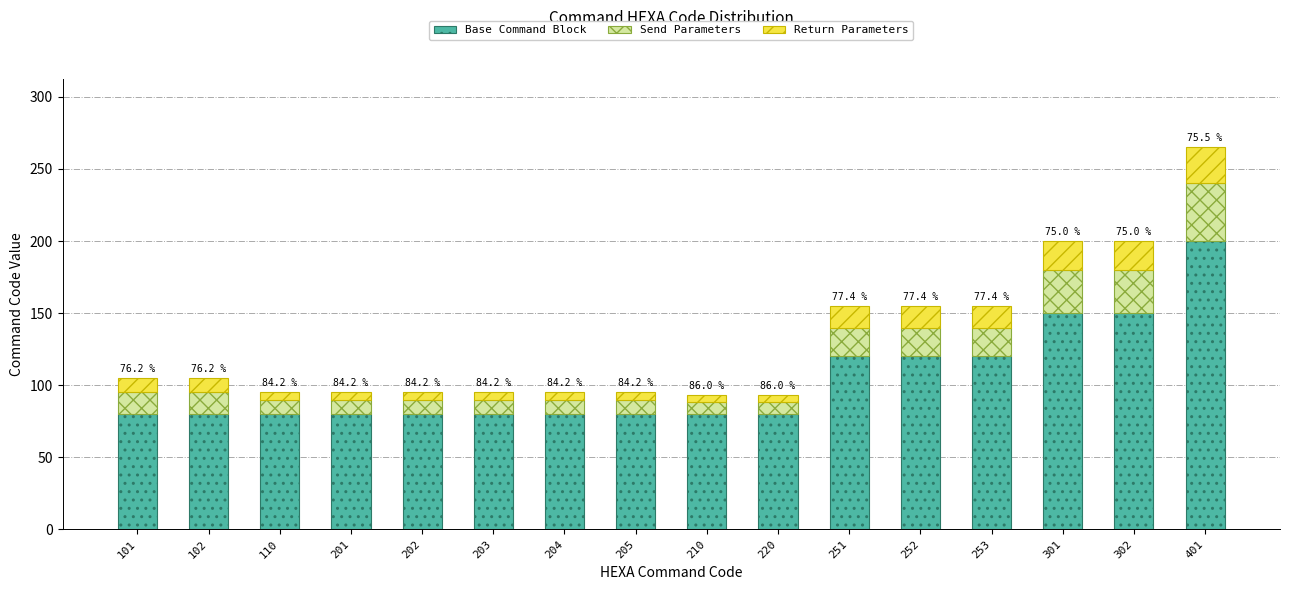

Which category has the highest value in the Base Command Block series?

401